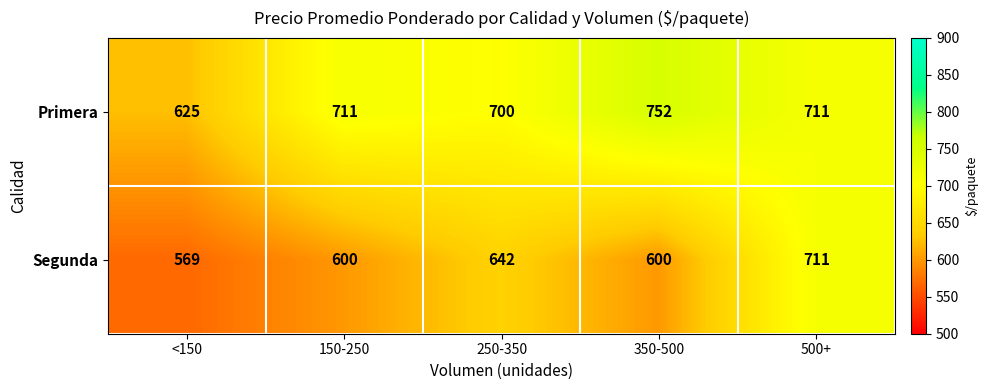

At which label does Segunda reach its peak?

500+